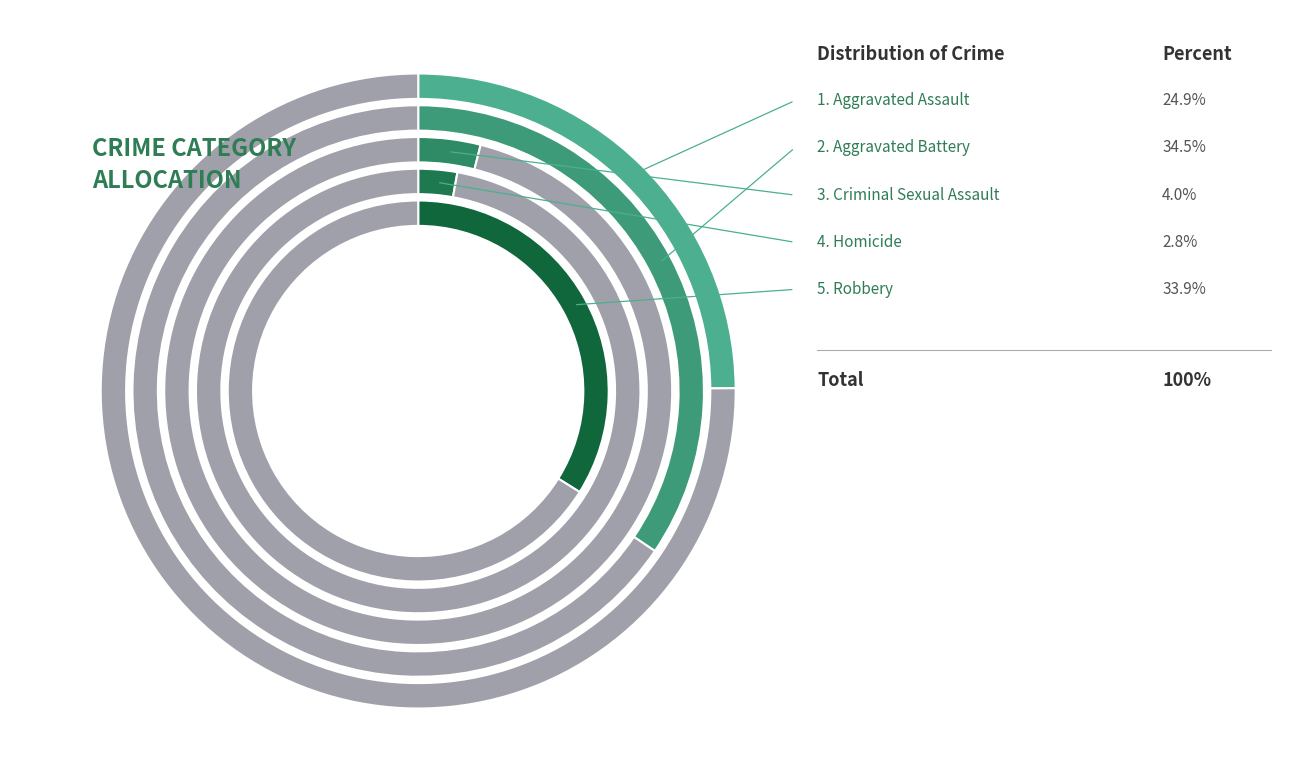

Is there a majority slice in this chart?

No